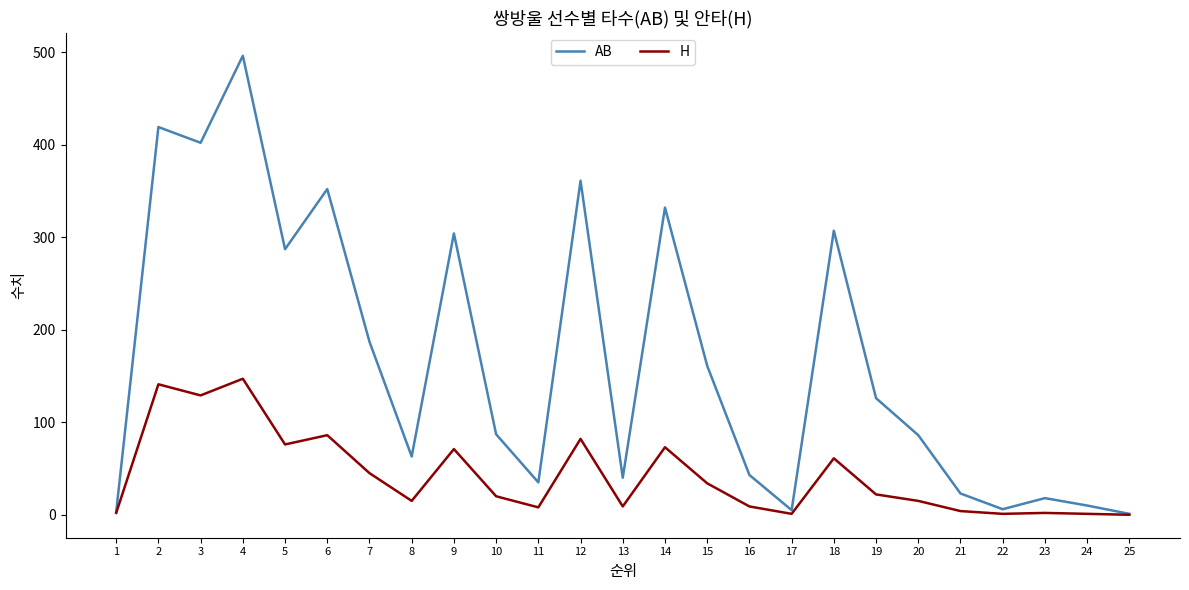

What is the average value of the H series?

42